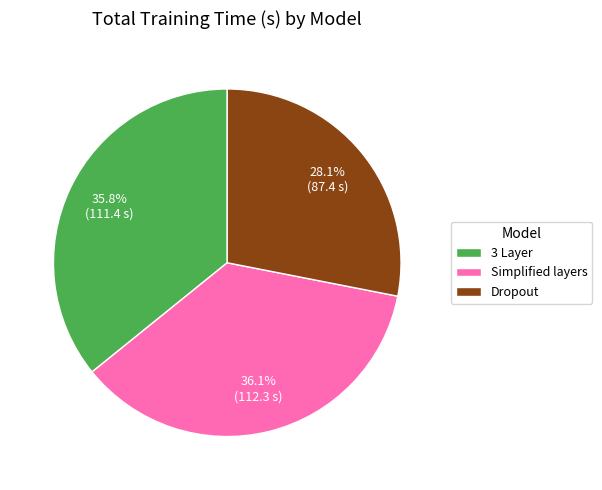

Does any single category account for the majority?

No